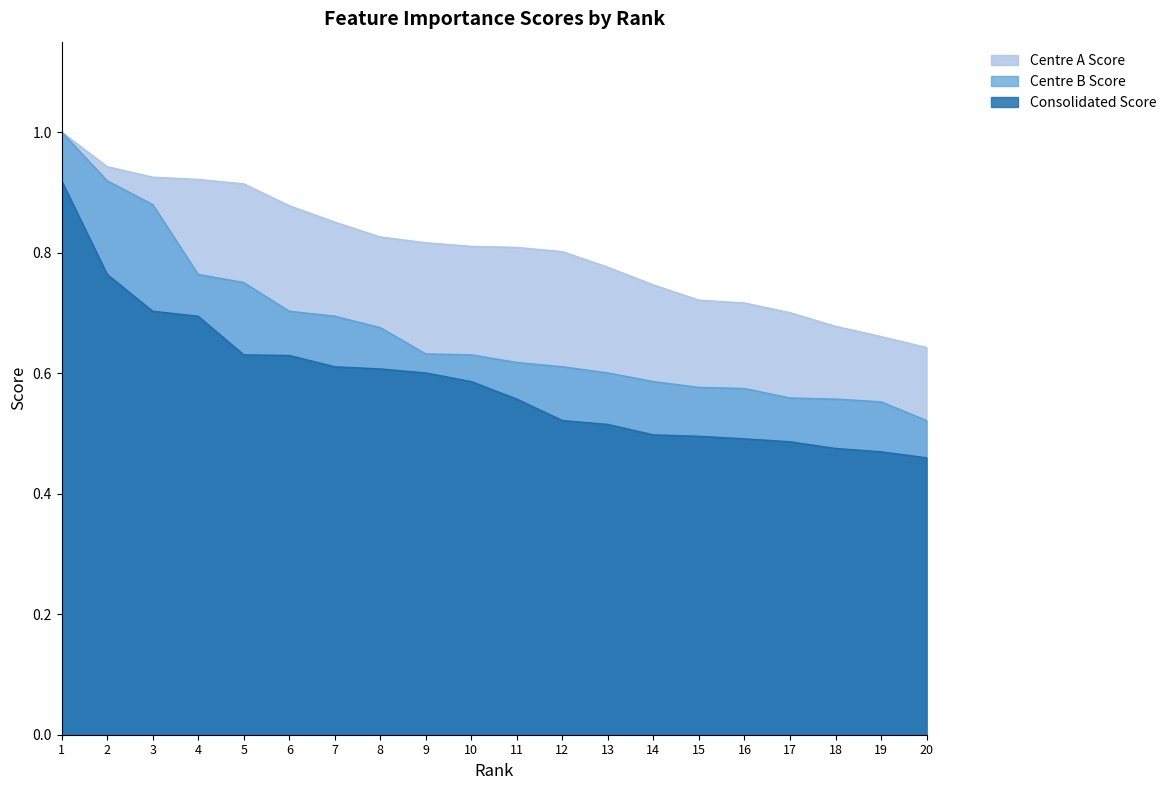

True or false: Centre B Score has more than 0 interior local peaks.

False